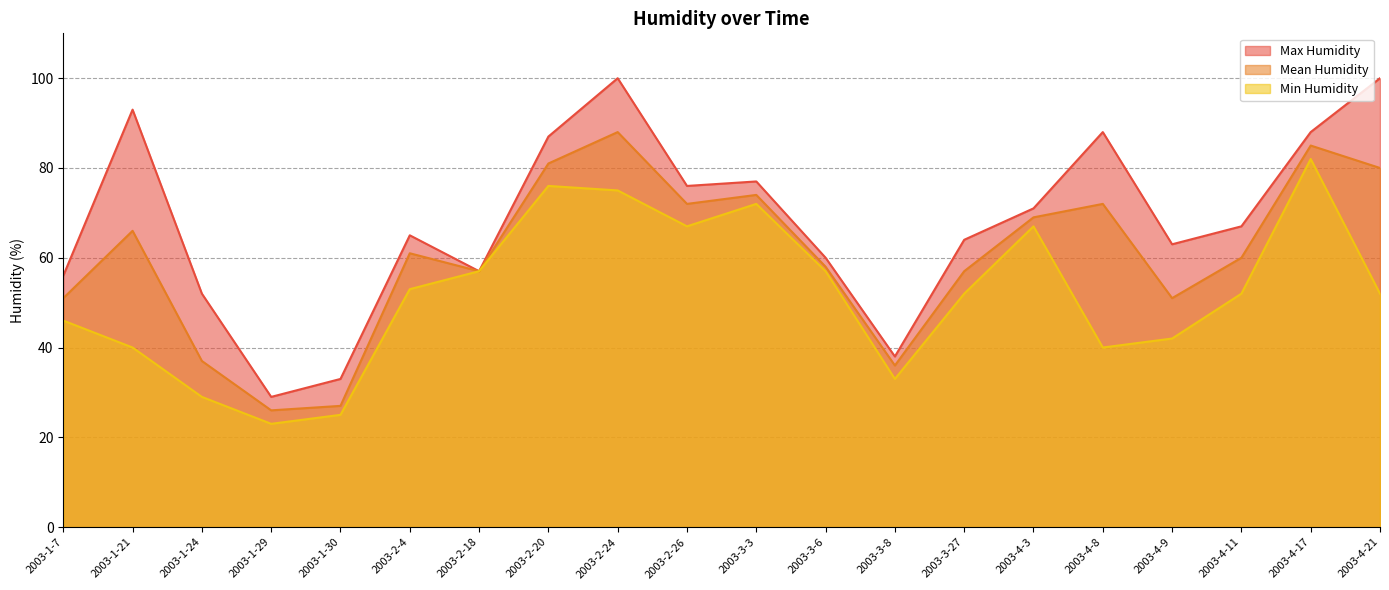

Where is Max Humidity nearest to the value 64?

2003-3-27